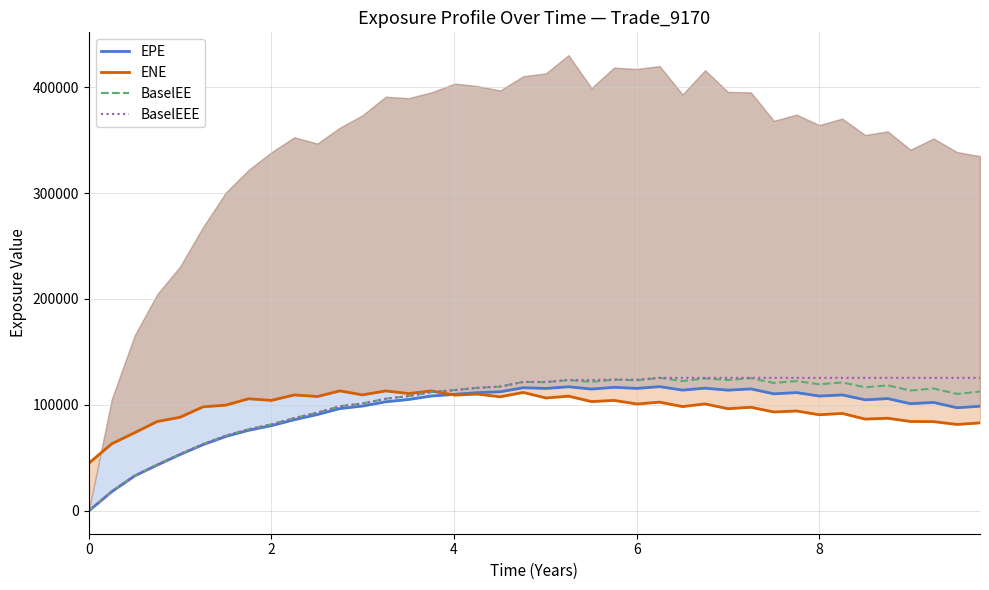

What is the average value of the ENE series?

96938.3